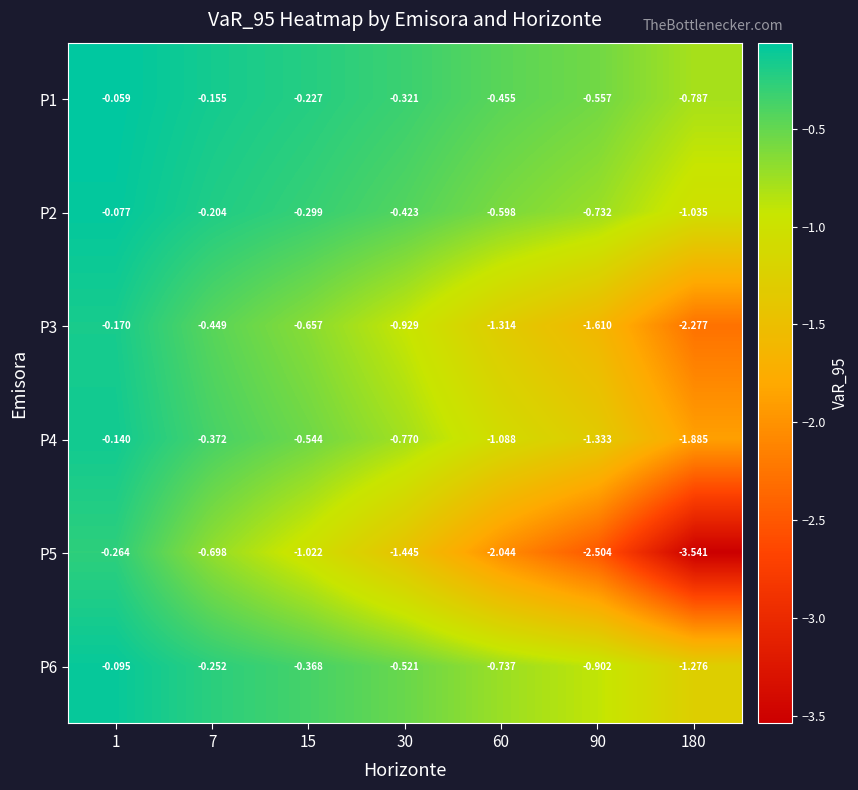

List the series in order of their peak value, lowest first.

P5, P3, P4, P6, P2, P1